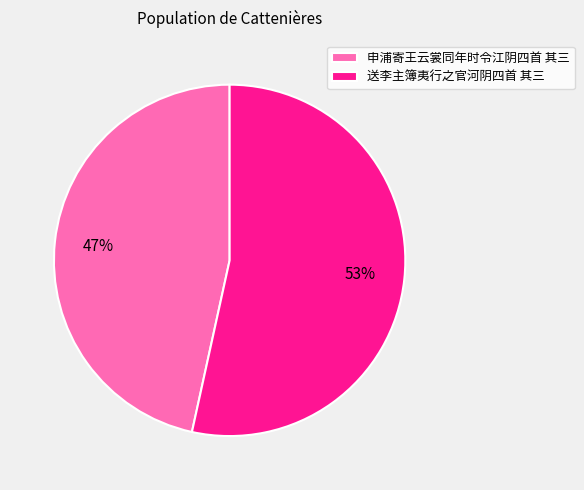

Which slice represents more than half of the pie?

送李主簿夷行之官河阴四首 其三